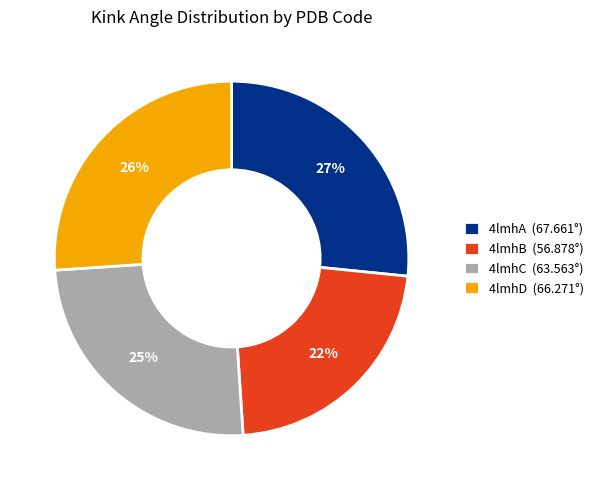

Count the number of slices in the pie.

4